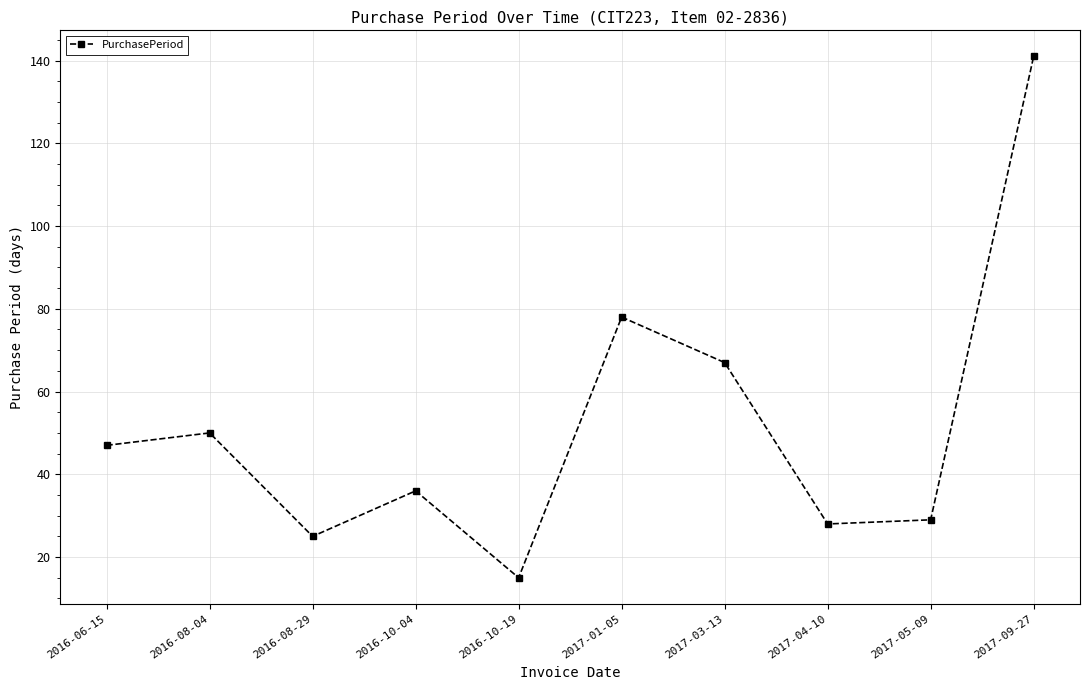

How many interior local valleys (lower than both neighbors) does the data have?

3